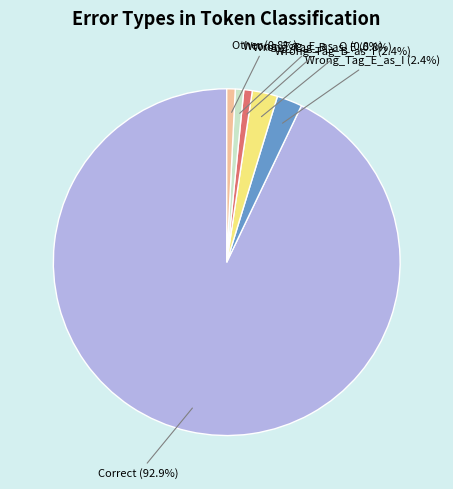

What is the largest slice in the pie chart?

Correct